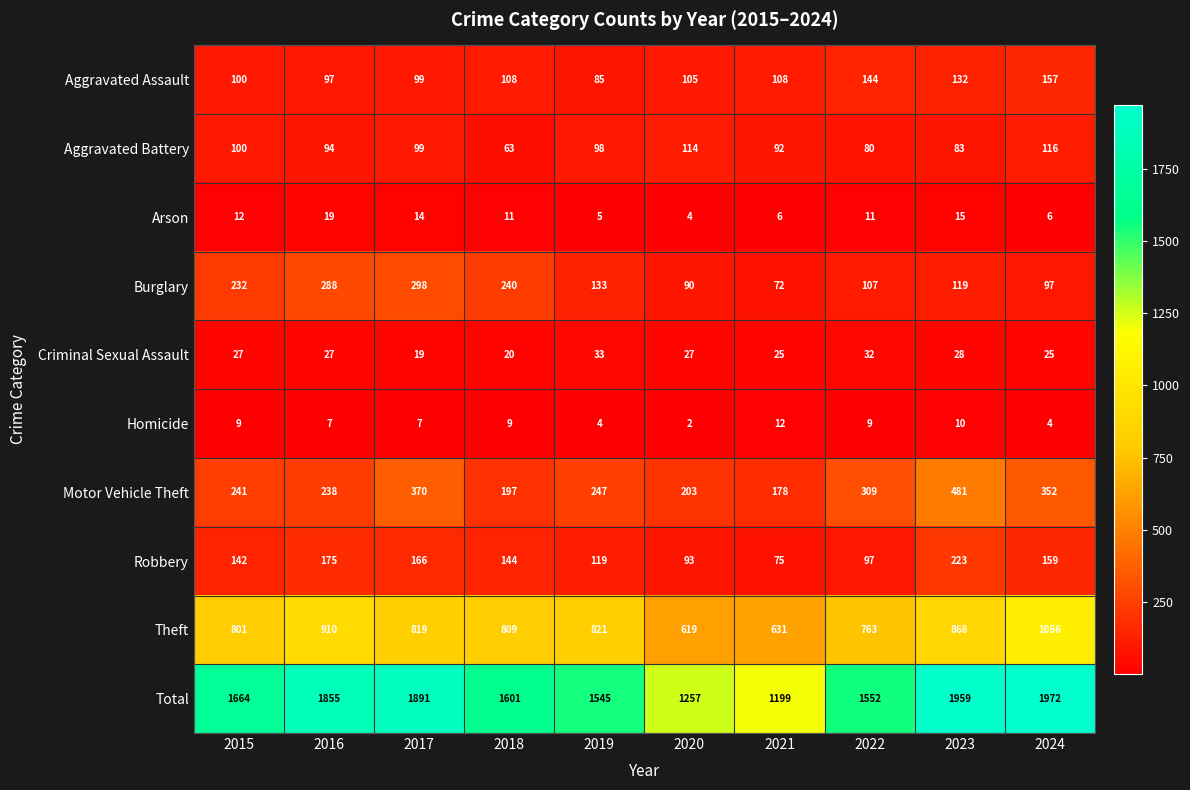

Which series has the widest spread of values?

Total